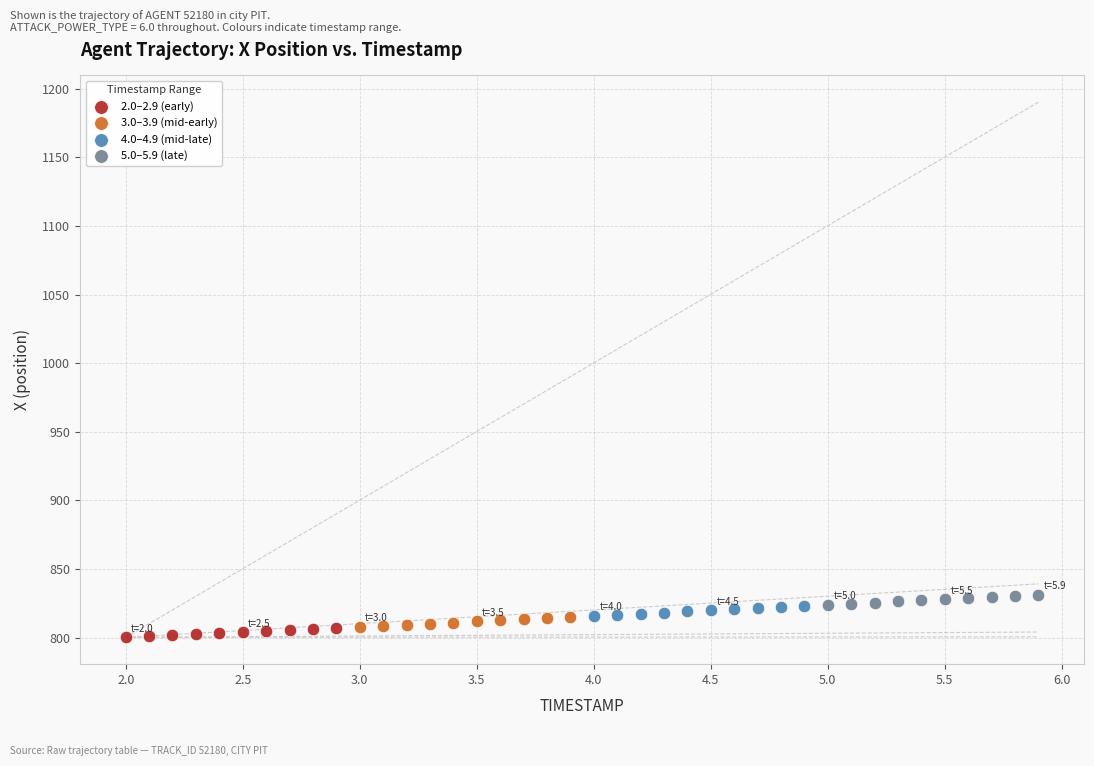

Which series reaches the maximum Y coordinate?

5.0–5.9 (late)